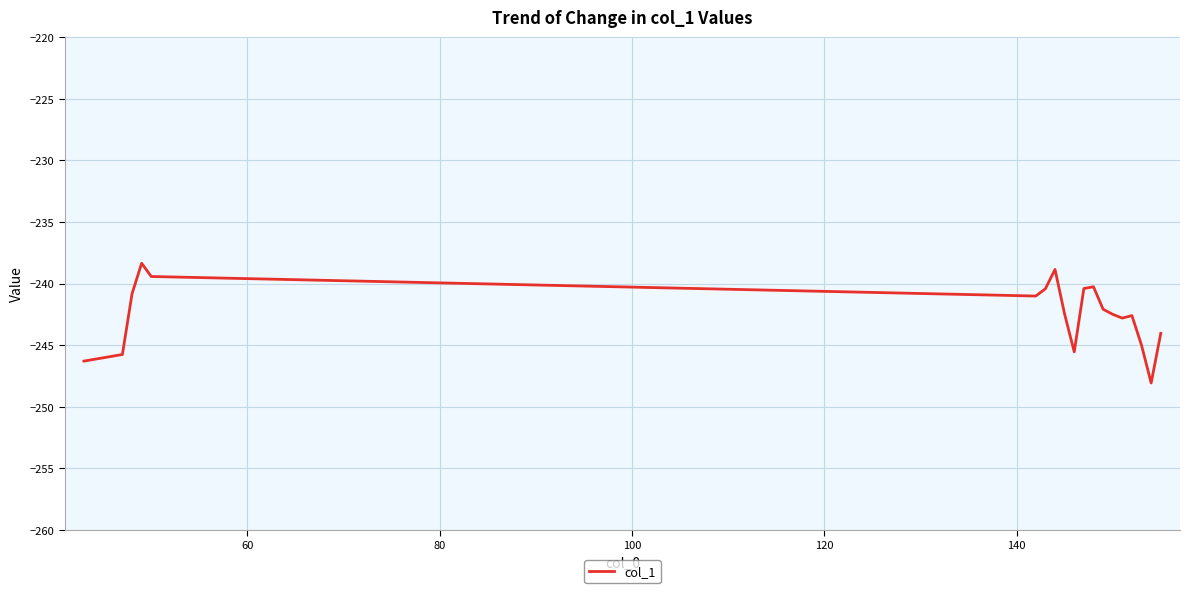

What is the greatest value displayed?

-238.3